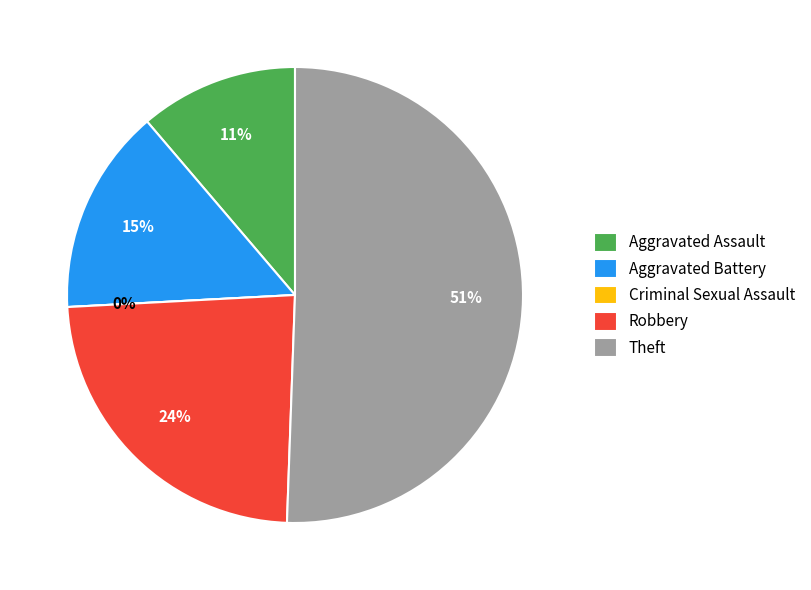

Which slice represents more than half of the pie?

Theft